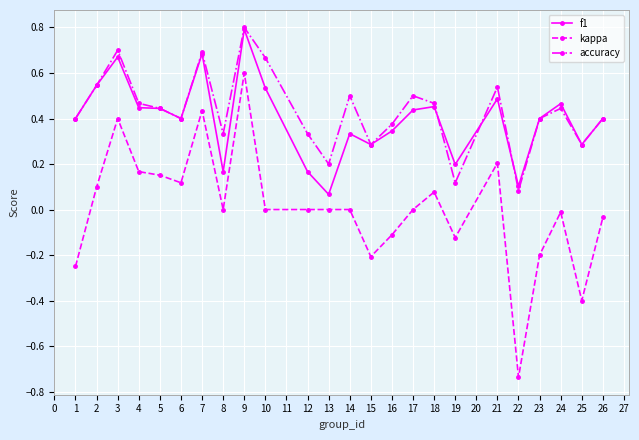

At 19, list the series in order from largest to smallest.

f1, accuracy, kappa